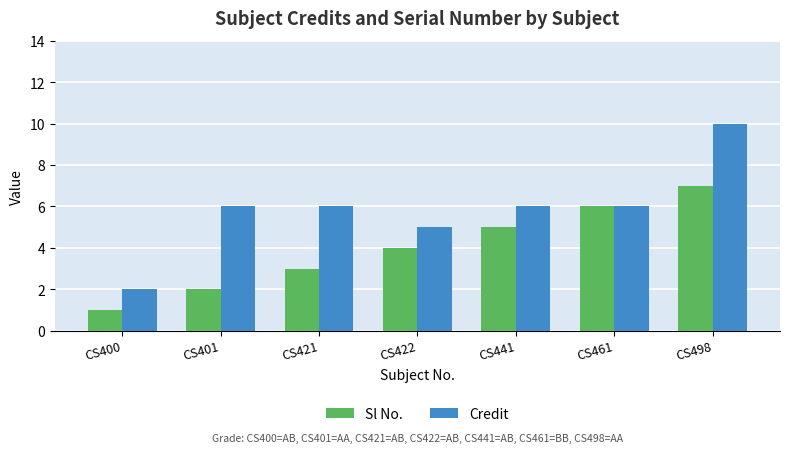

Which label corresponds to the smallest value in the chart?

CS400